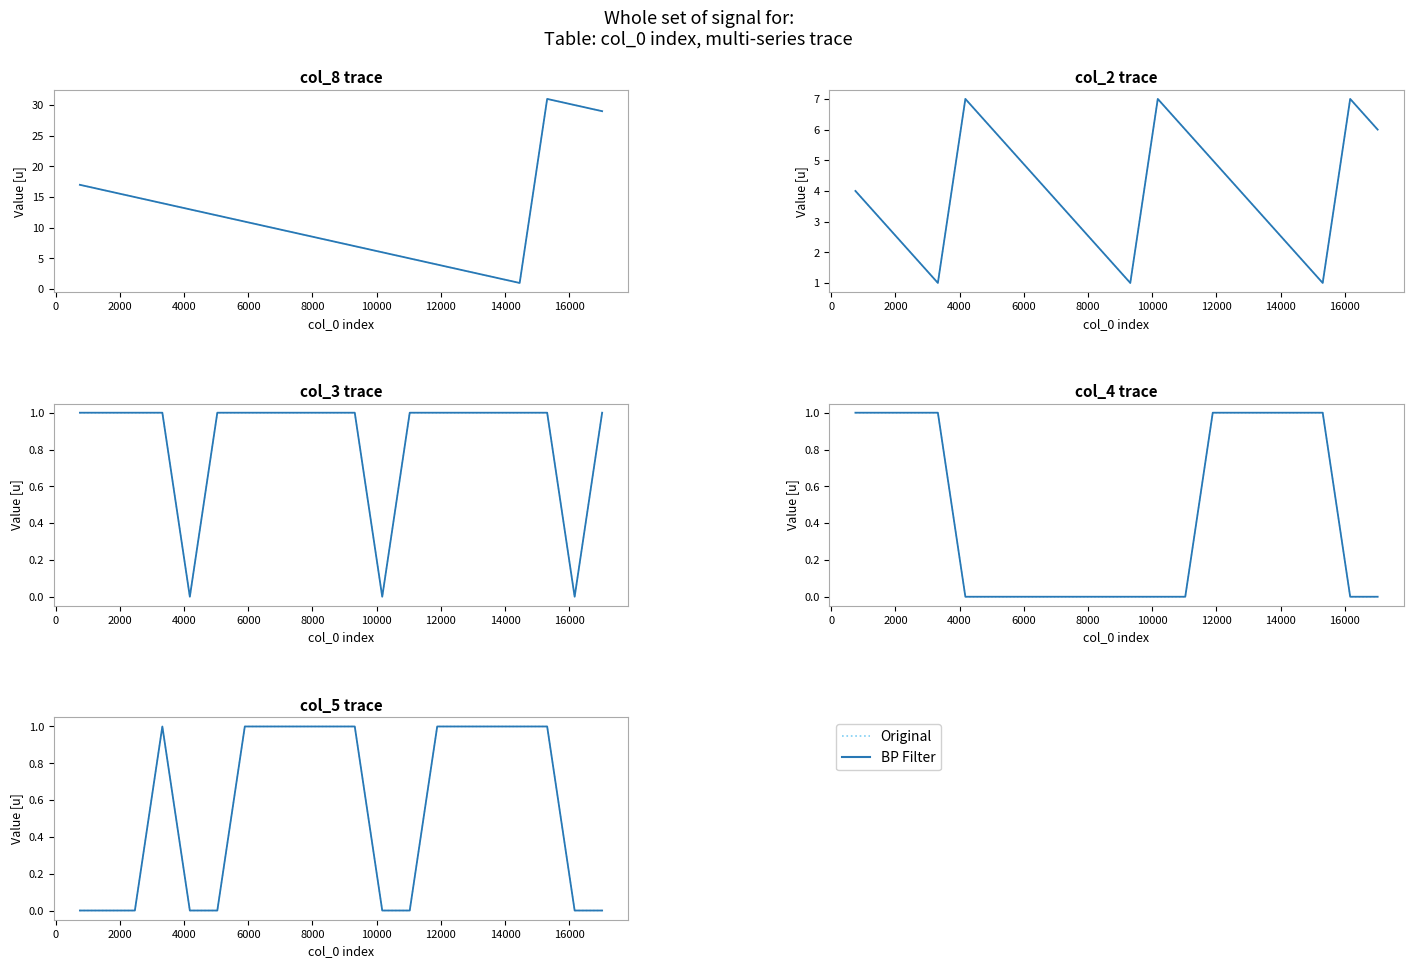

Does the chart display data point markers on the line(s)?

No